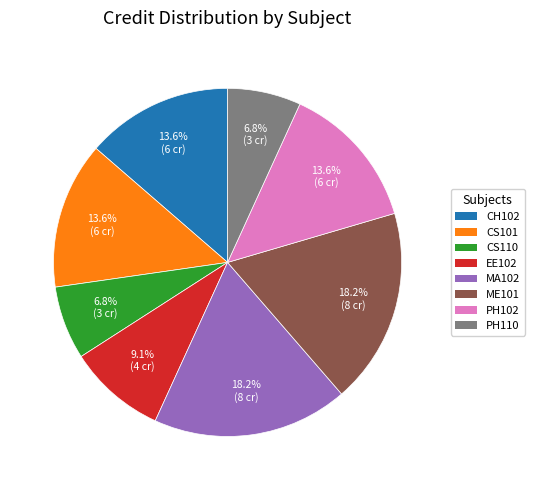

True or false: EE102 accounts for 9% of the total.

True